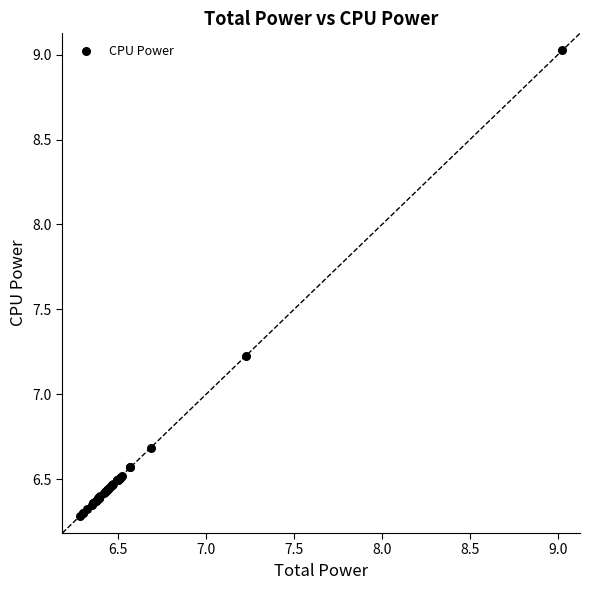

What Y value in the scatter plot is closest to 7?

7.2